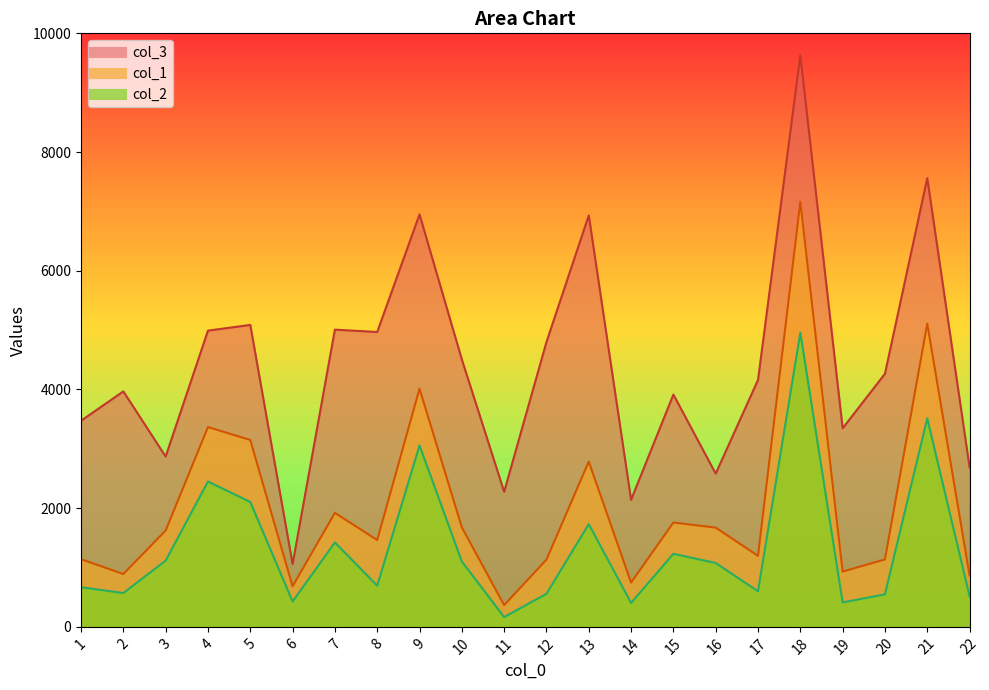

At which category is the sum across all series the highest?

18